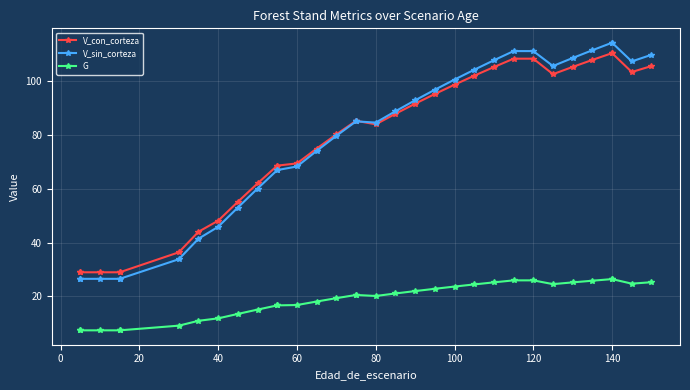

Is the value of G at 32 greater than the value of V_con_corteza at 11?

No